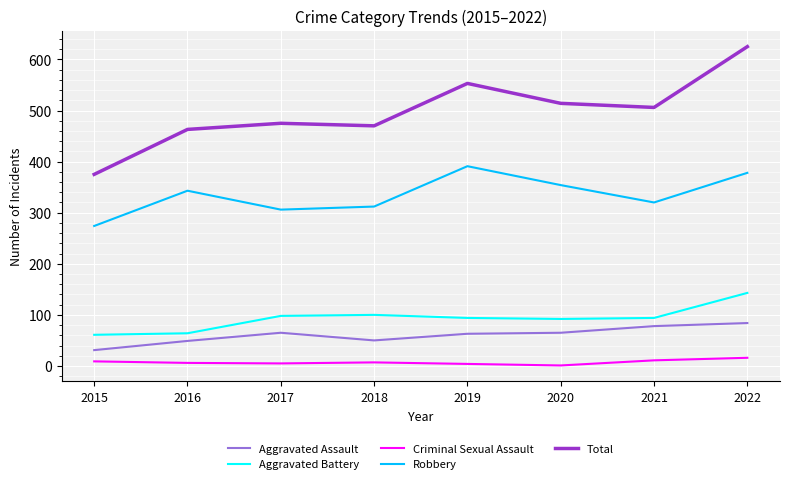

Which series has the largest total across all categories?

Total